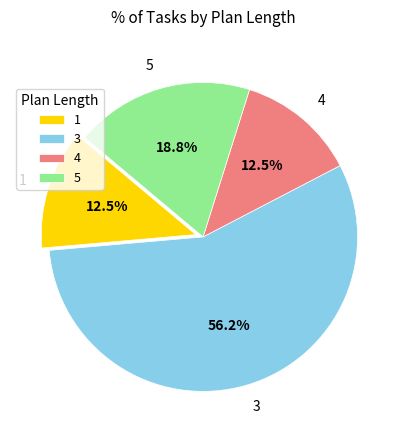

What percentage do 4 and 5 together represent?

31.3%